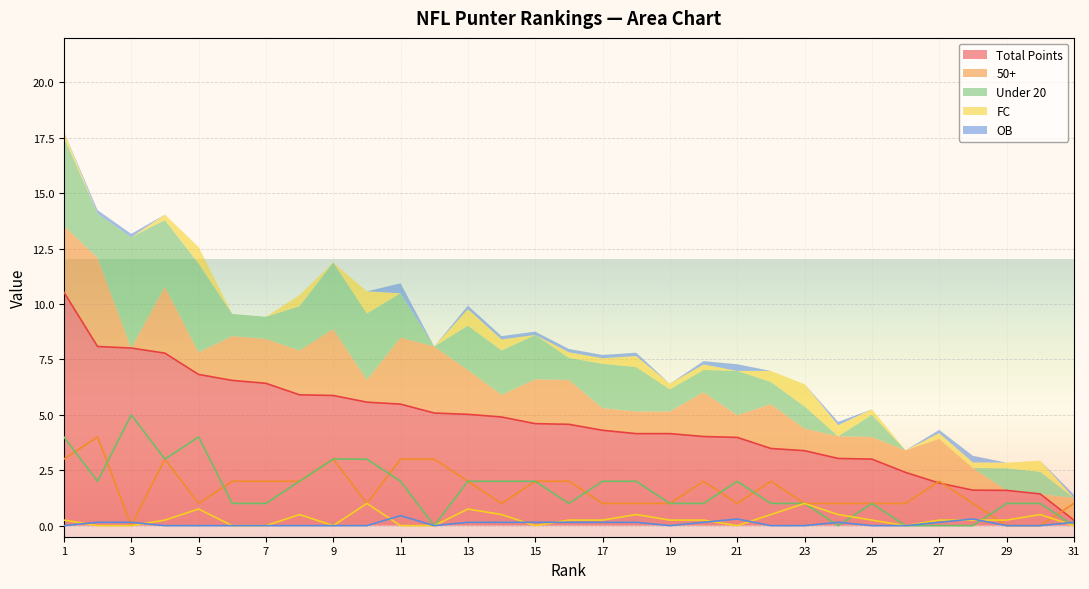

How many values in the Total Points series exceed 4?

20